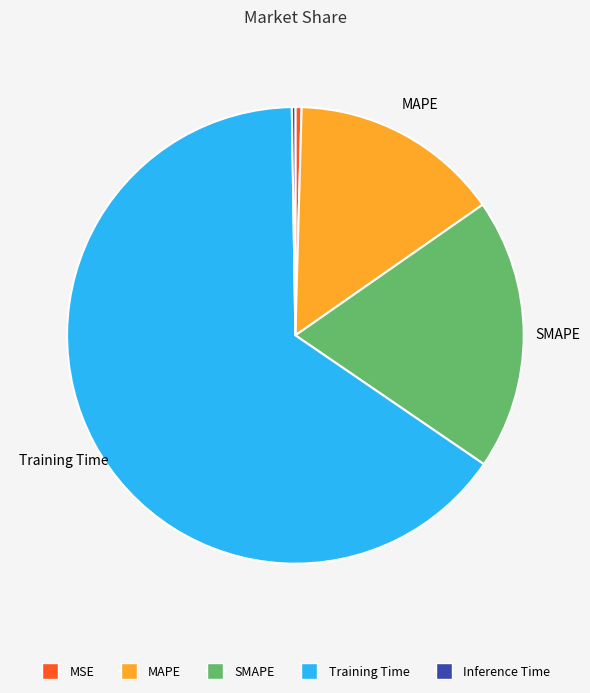

Which slice represents more than half of the pie?

Training Time